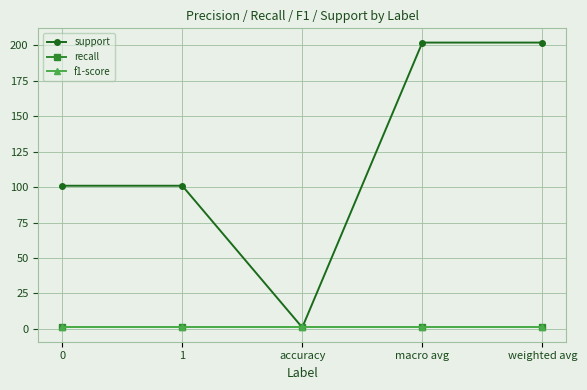

Reading right to left, list all the values displayed in this chart.

support: 202	202	1	101	101
recall: 1	1	1	1	1
f1-score: 1	1	1	1	1